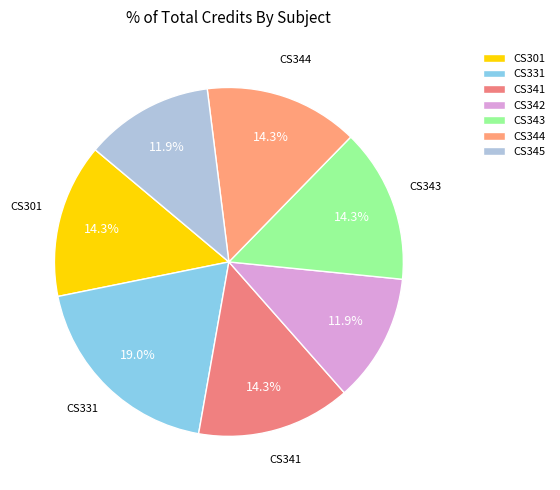

The CS345 slice represents 4% of the pie. True or false?

False